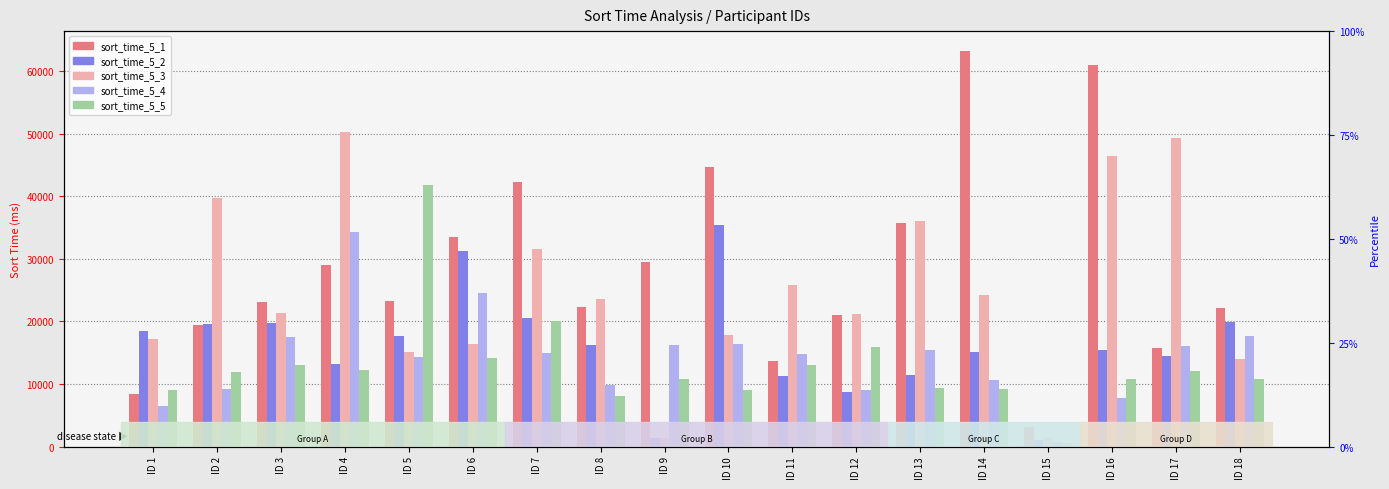

What is the difference between the sort_time_5_1 values at ID 5 and ID 16?

37723